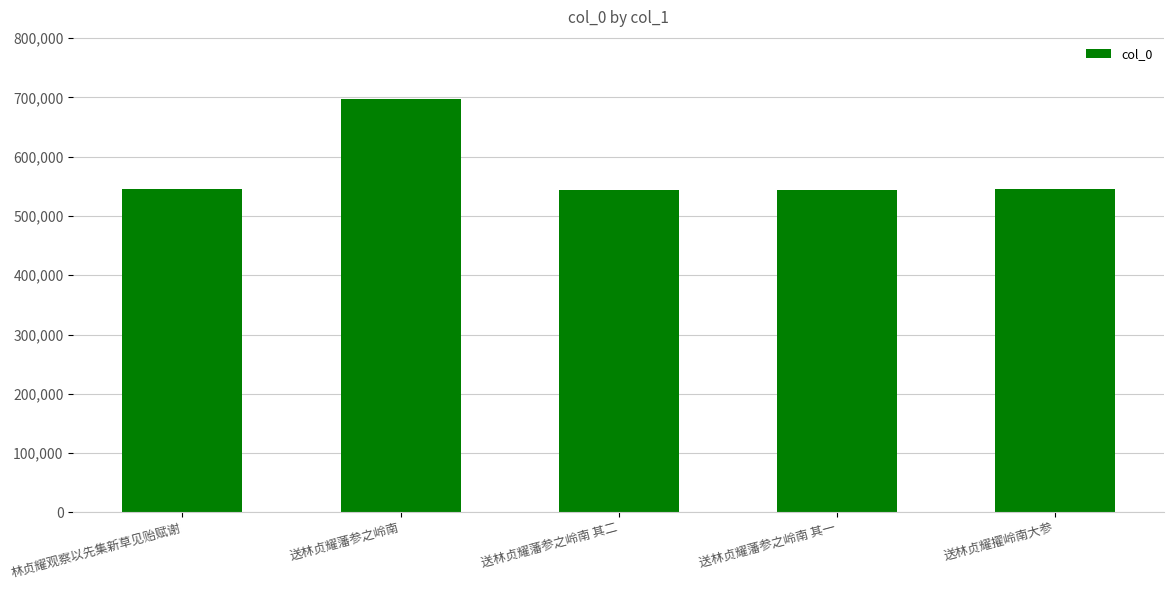

Are the bars grouped side by side (vs. stacked)?

No